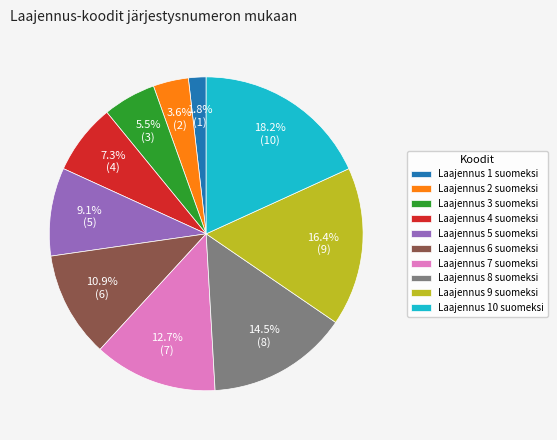

Which slice is the smallest?

Laajennus 1 suomeksi